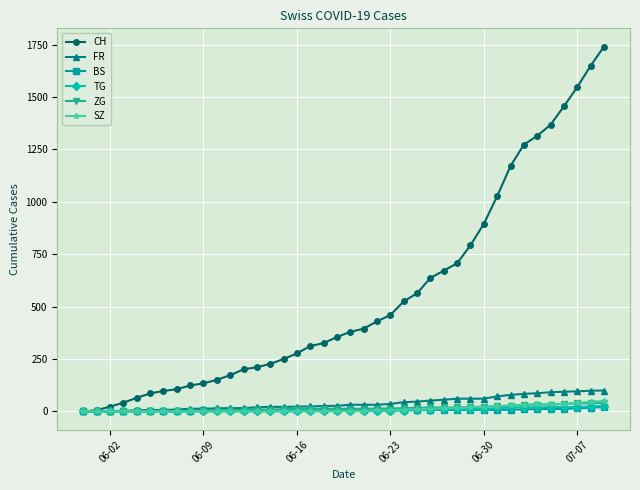

Which series has the largest total across all categories?

CH